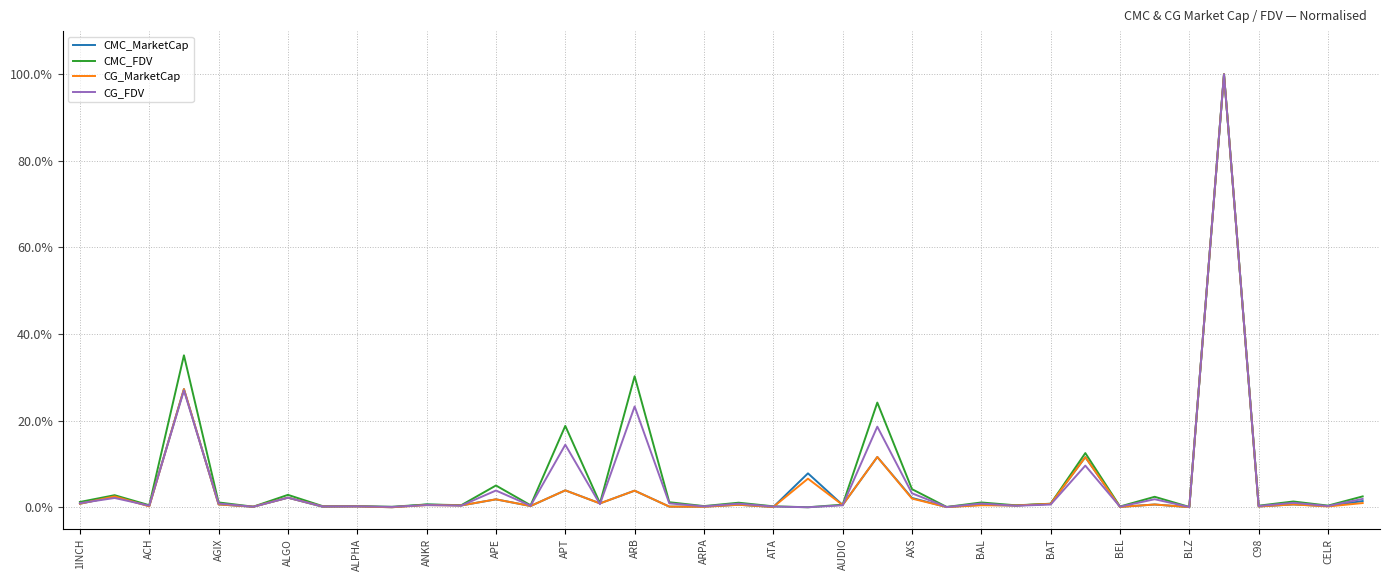

What is the greatest value displayed?

100.0